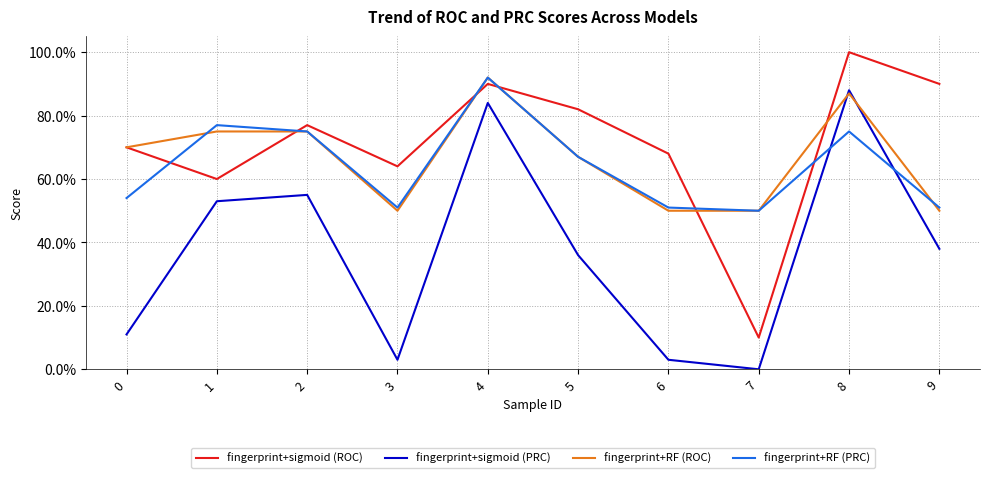

Is the value of fingerprint+sigmoid (PRC) at 2 greater than the value of fingerprint+RF (ROC) at 9?

Yes